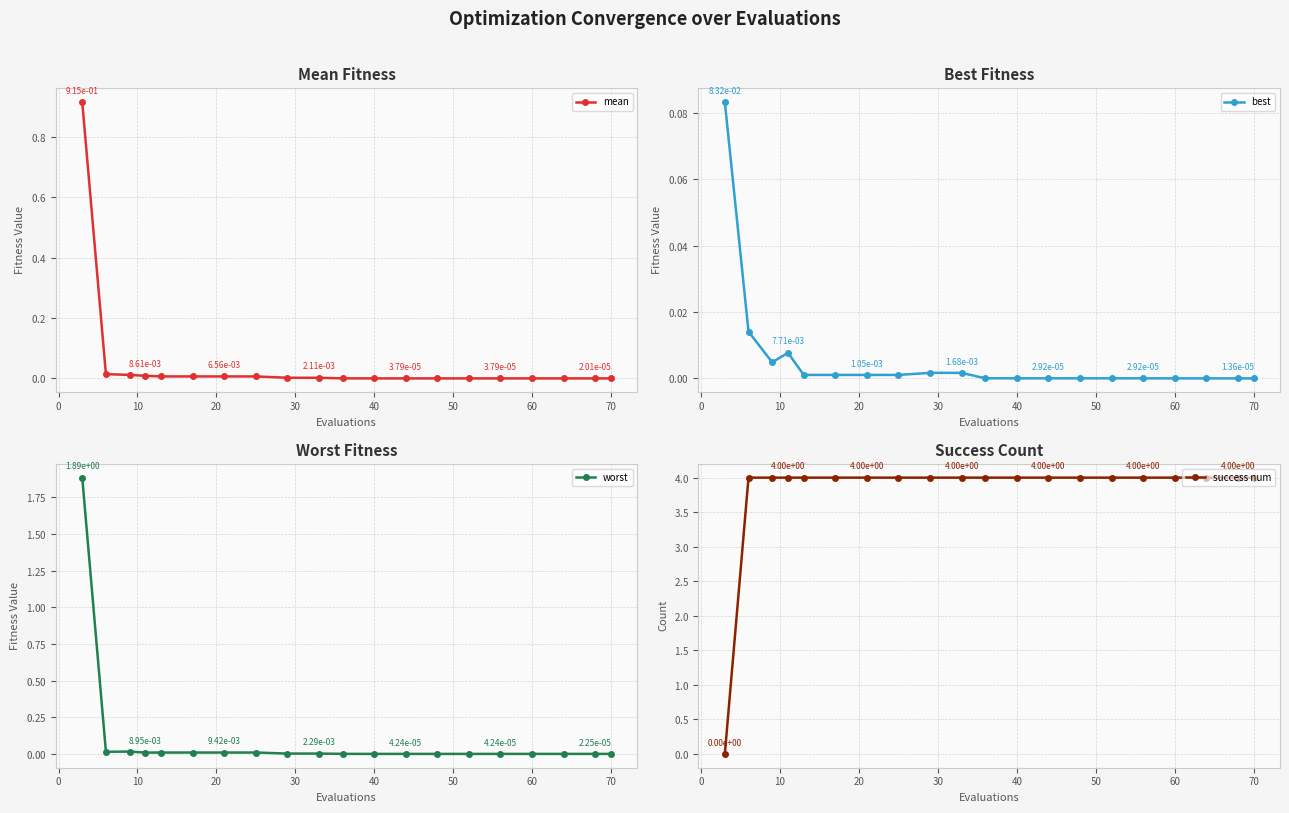

How many lines are shown in the chart?

4